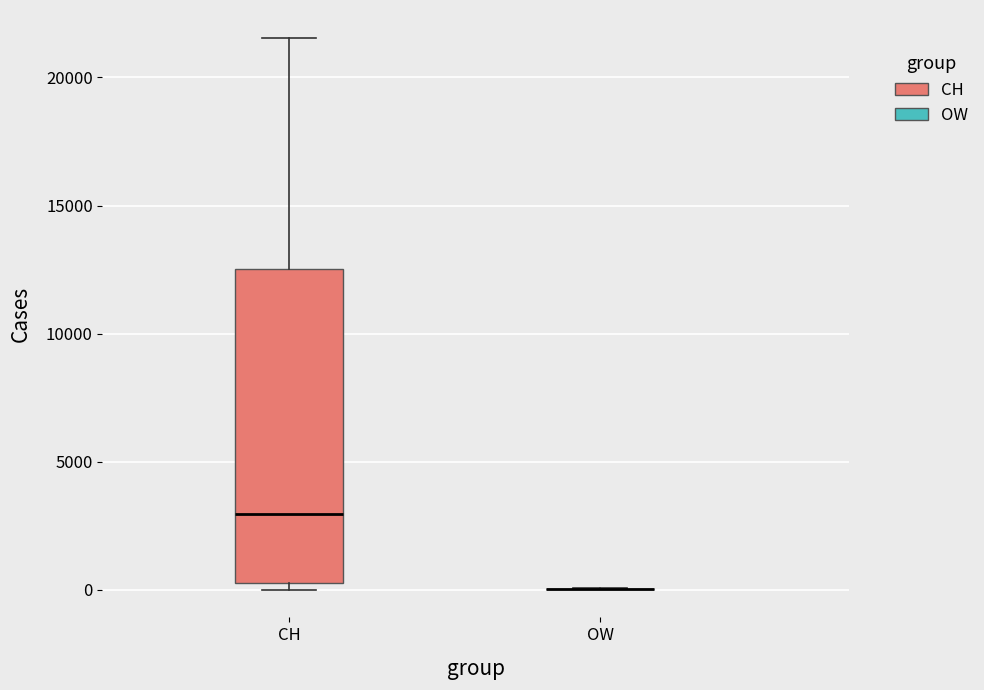

Reading left to right, read every box against the y-axis: the position of its median line, the range the box covers, and the ends of its whiskers. The values are not printed on the chart, so give them approximately, as read against the axis.

CH: median 3000, box 0 to 12500, whiskers 0 (just below the box's lower edge) to 21500
OW: box collapsed to a line at 0, whiskers 0 to 0